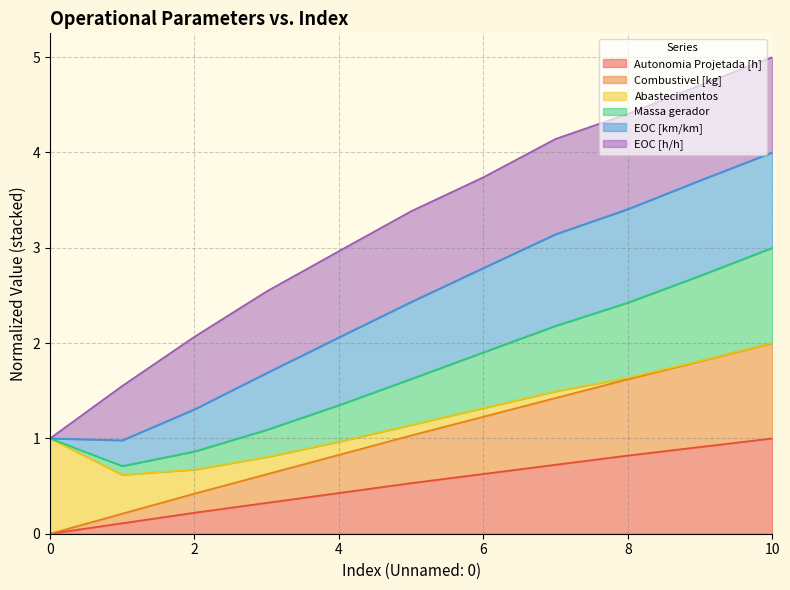

How many data points in Combustivel [kg] are above 1?

6